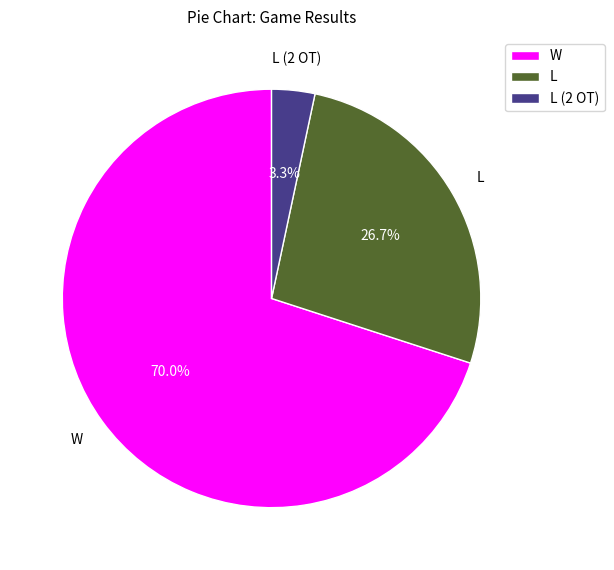

Which slice is the largest?

W